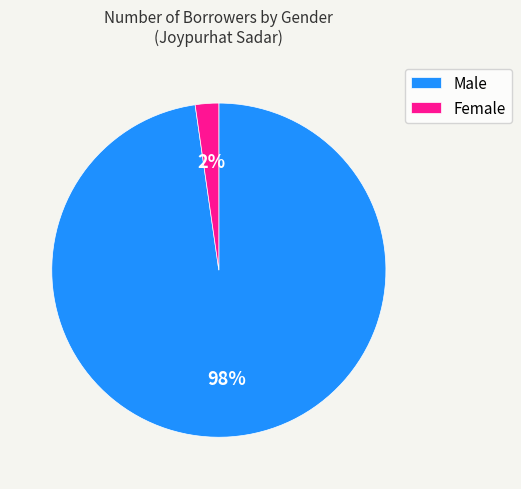

To the nearest percent, what is the combined percentage of Male and Female?

100%